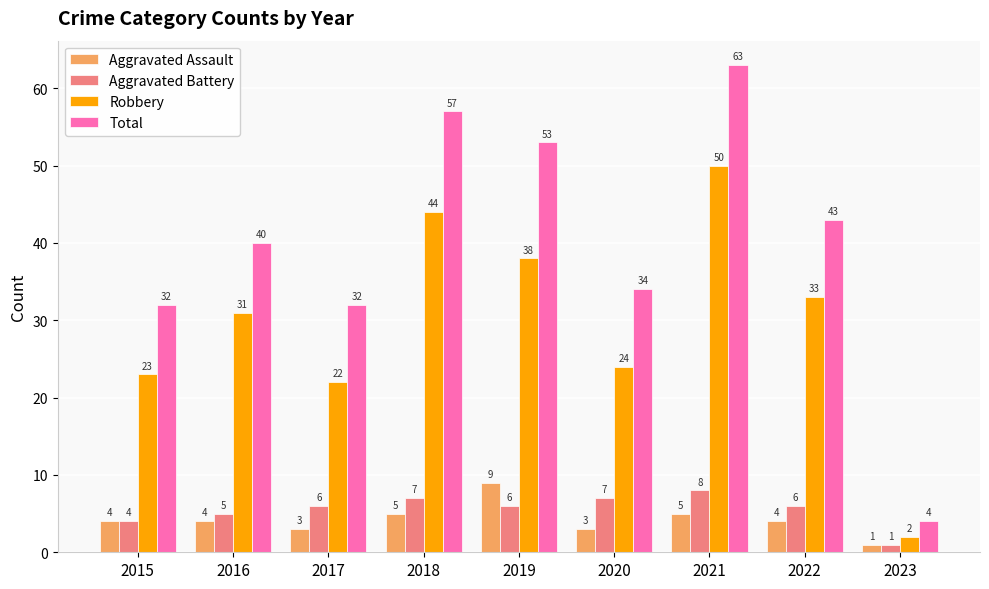

The value of Aggravated Battery at 2021 is 2. True or false?

False